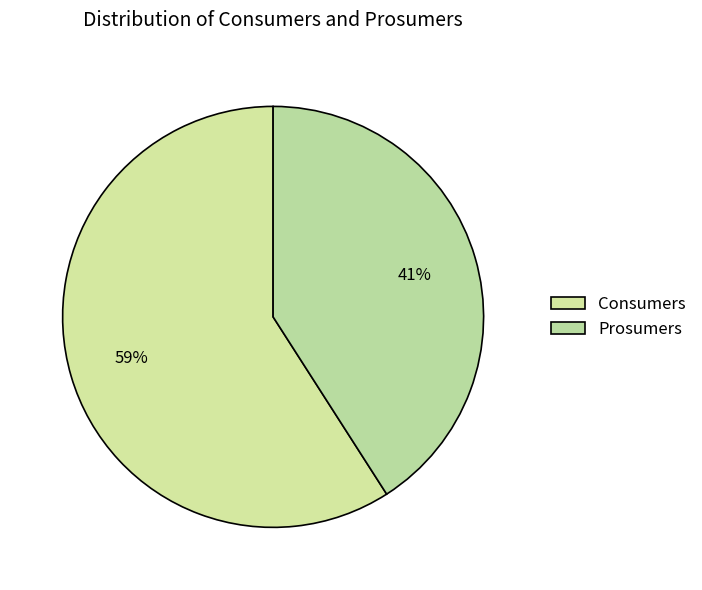

Rank the categories by value from lowest to highest.

Prosumers, Consumers